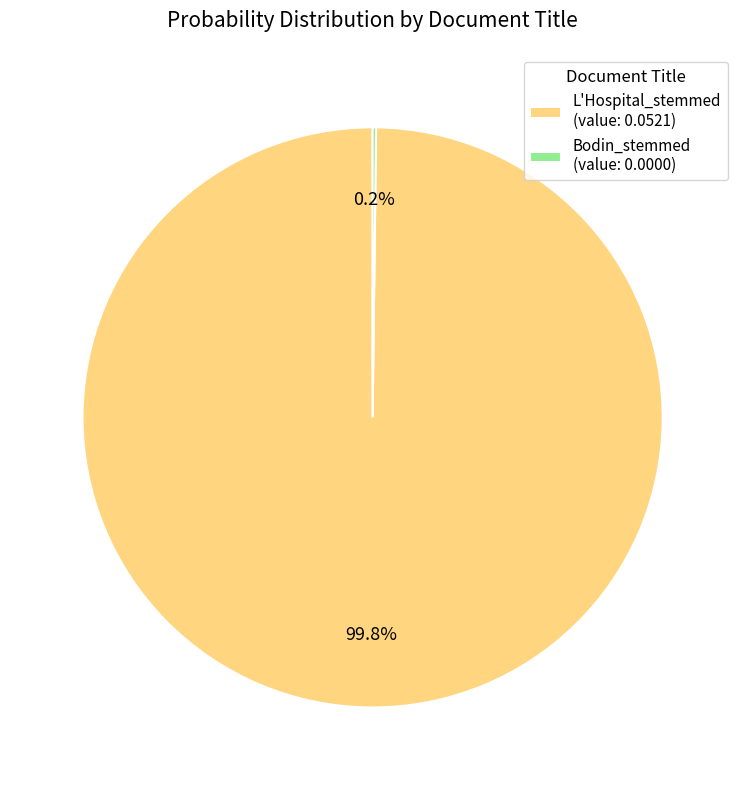

How much of the chart is everything except L'Hospital_stemmed (value: 0.0521)?

0.2%